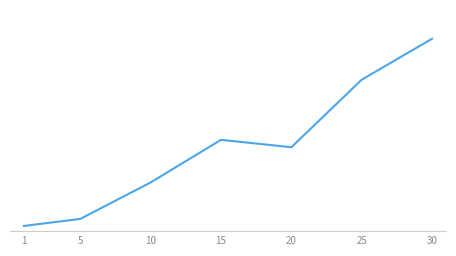

What is the difference between the values at 25 and 5?

26402